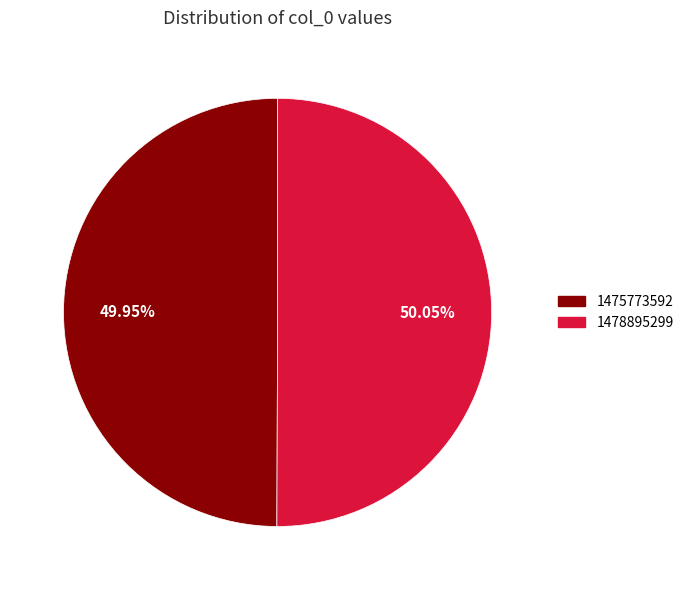

How many slices are in this pie chart?

2